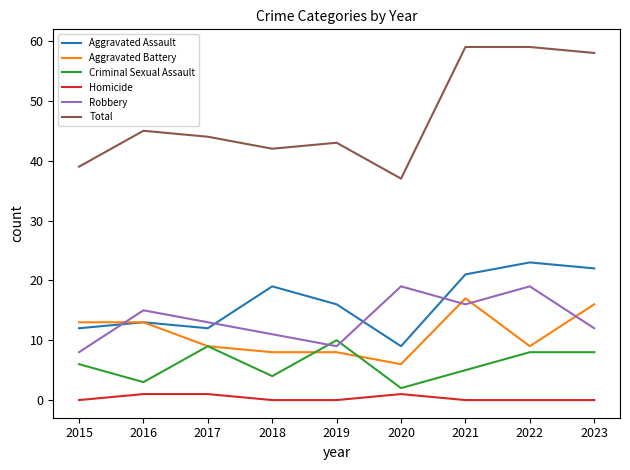

List the series in order of their peak value, highest first.

Total, Aggravated Assault, Robbery, Aggravated Battery, Criminal Sexual Assault, Homicide